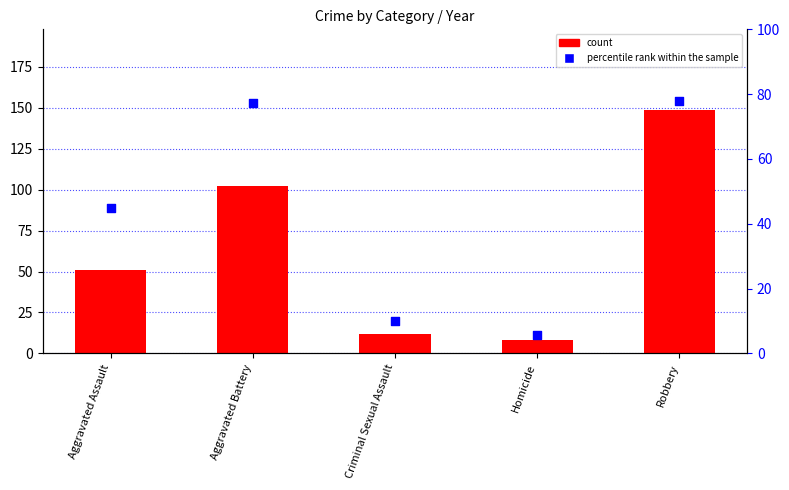

At which category is the sum across all series the highest?

Robbery